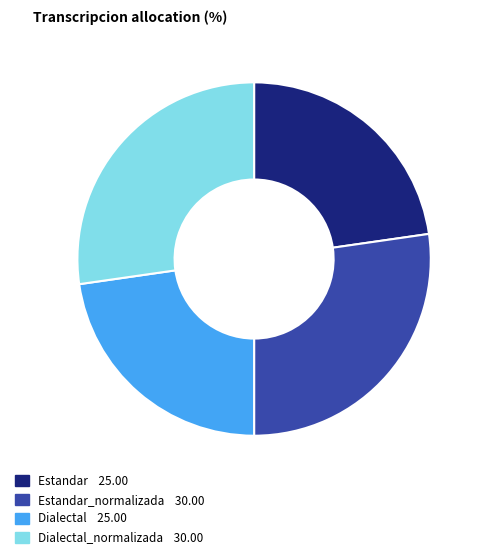

Does any single category account for the majority?

No